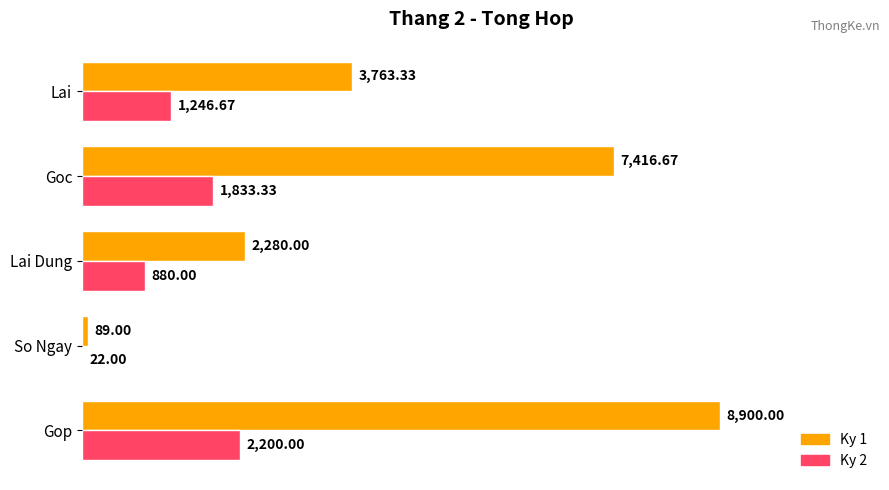

Which series changed the most between Goc and Lai?

Ky 1